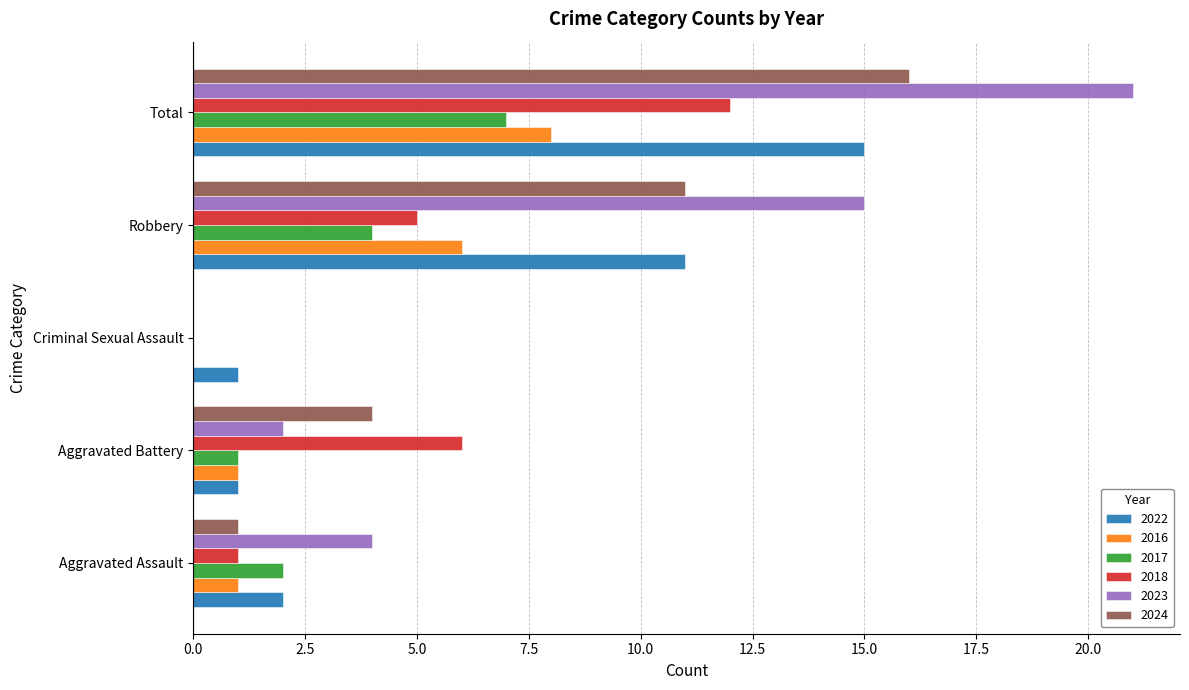

At which label is 2018 closest to 6?

Aggravated Battery